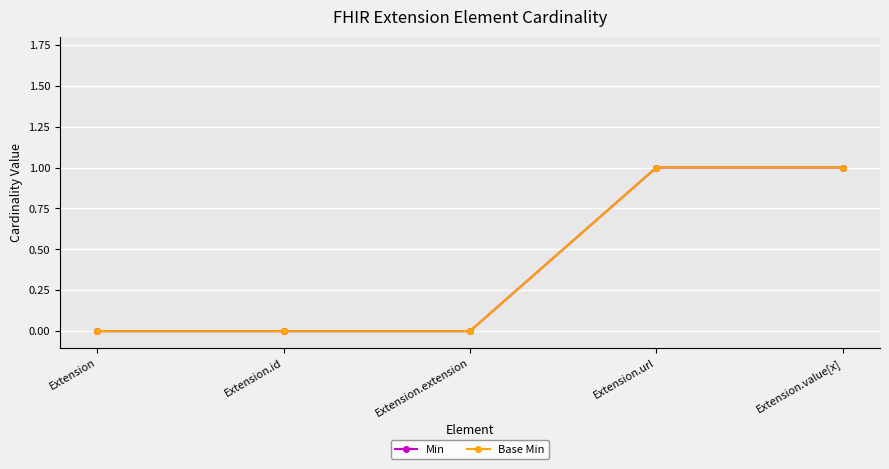

Is this an area chart (filled region under the line)?

No